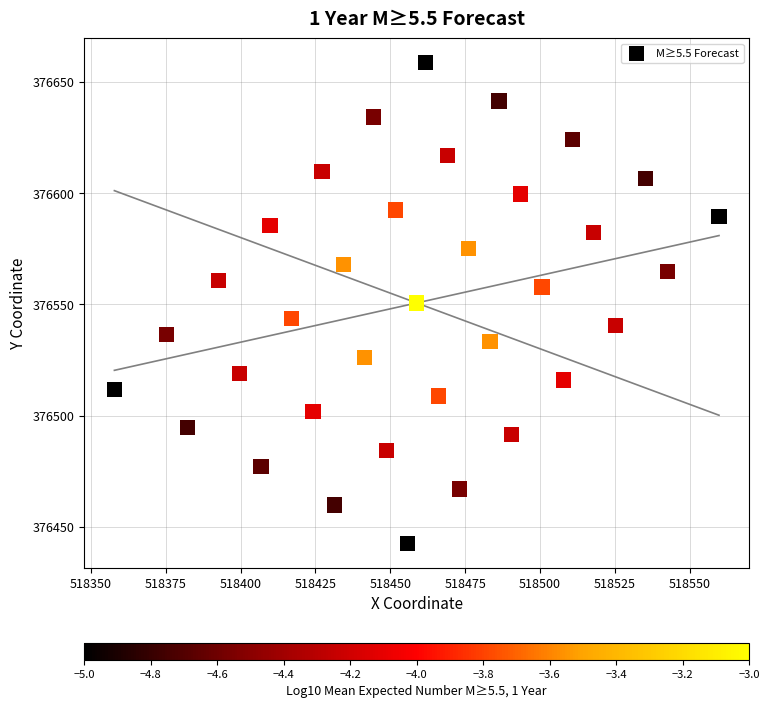

What is the range of Y values (max minus min)?

216.2